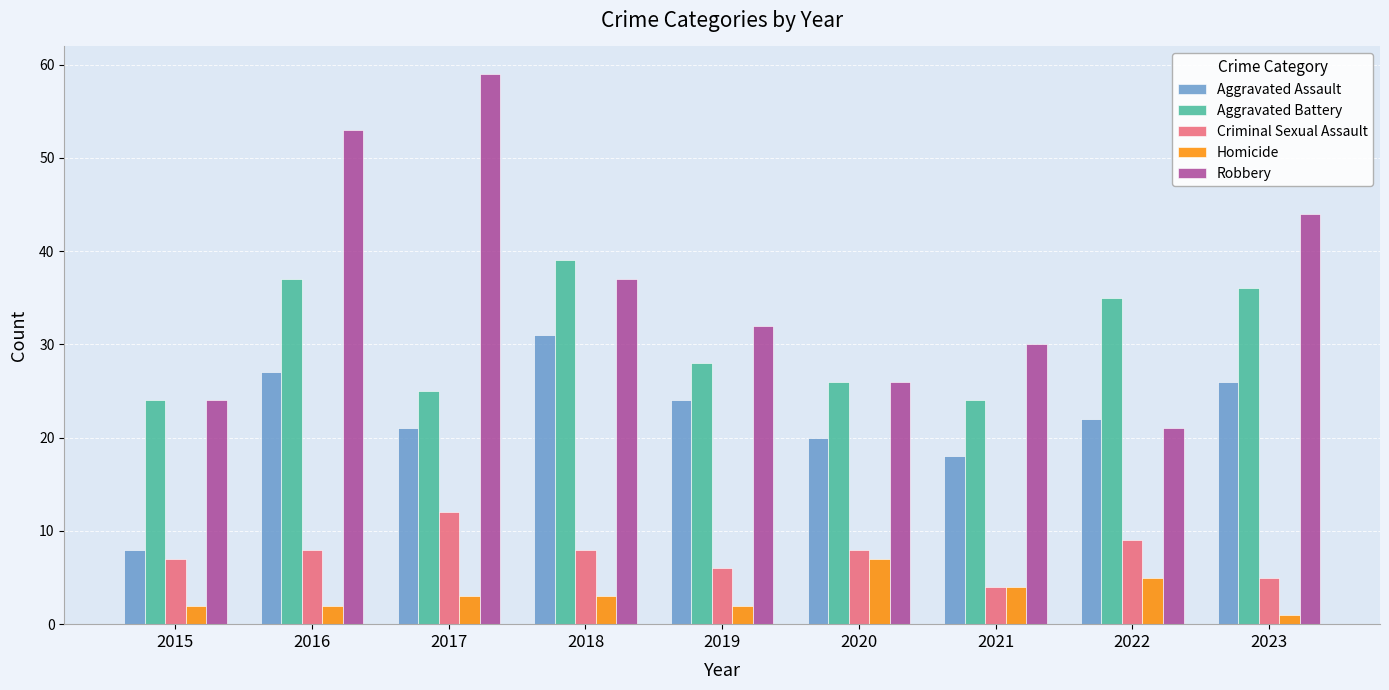

How many categories are shown in the chart?

9